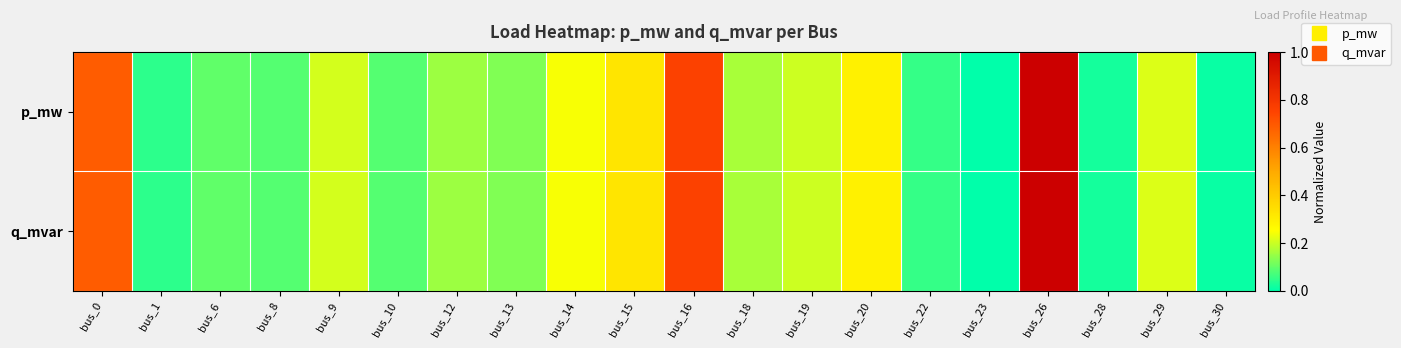

At how many categories does at least one series exceed 0?

19